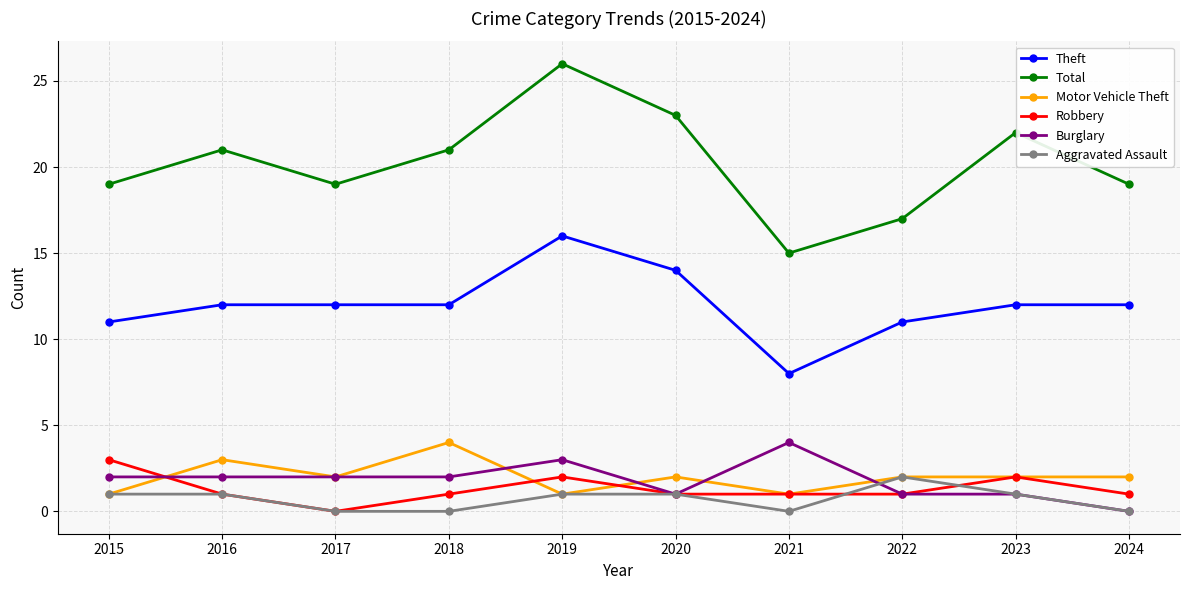

What is the difference between the second highest and second lowest values in the Motor Vehicle Theft series?

2